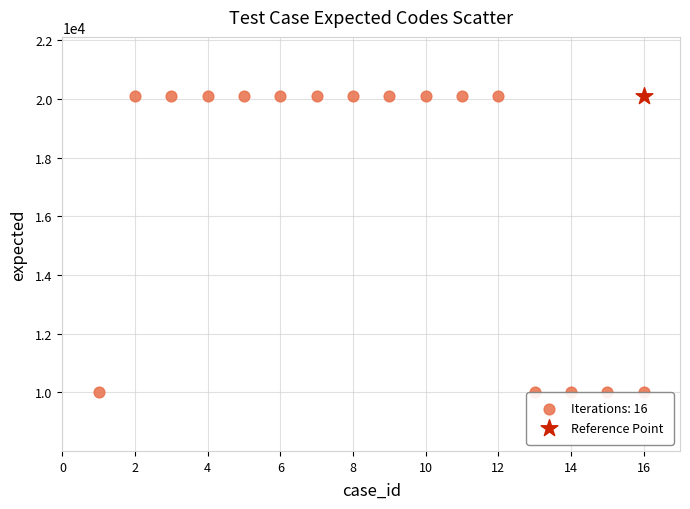

What are all the series names shown in the legend?

Iterations: 16, Reference Point